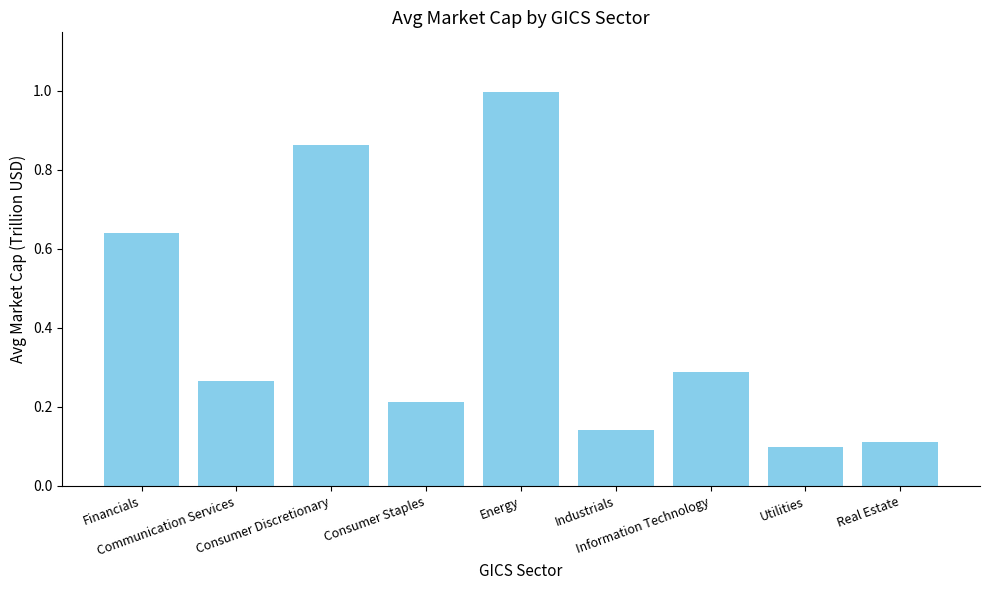

What is the maximum value shown in the chart?

1.0